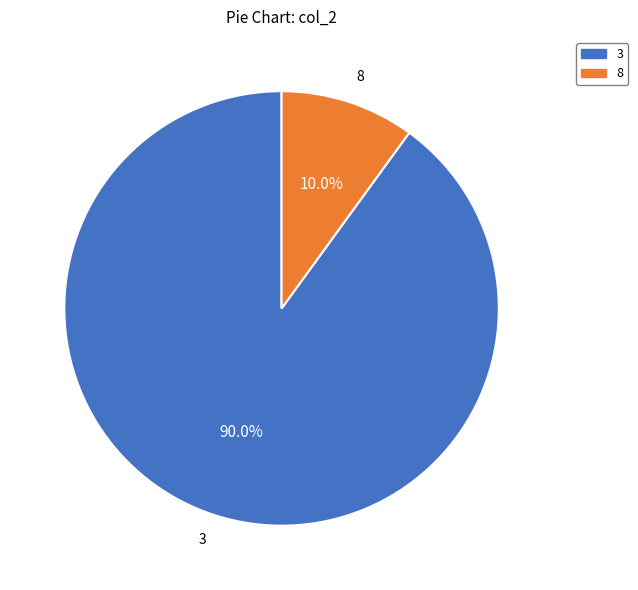

What percentage is the 8 slice, to the nearest percent?

10%